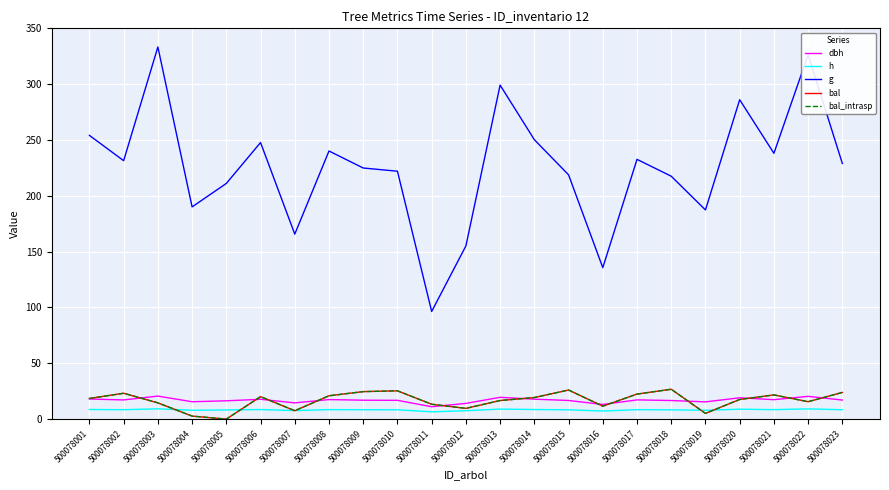

Does the chart have visible grid lines?

Yes